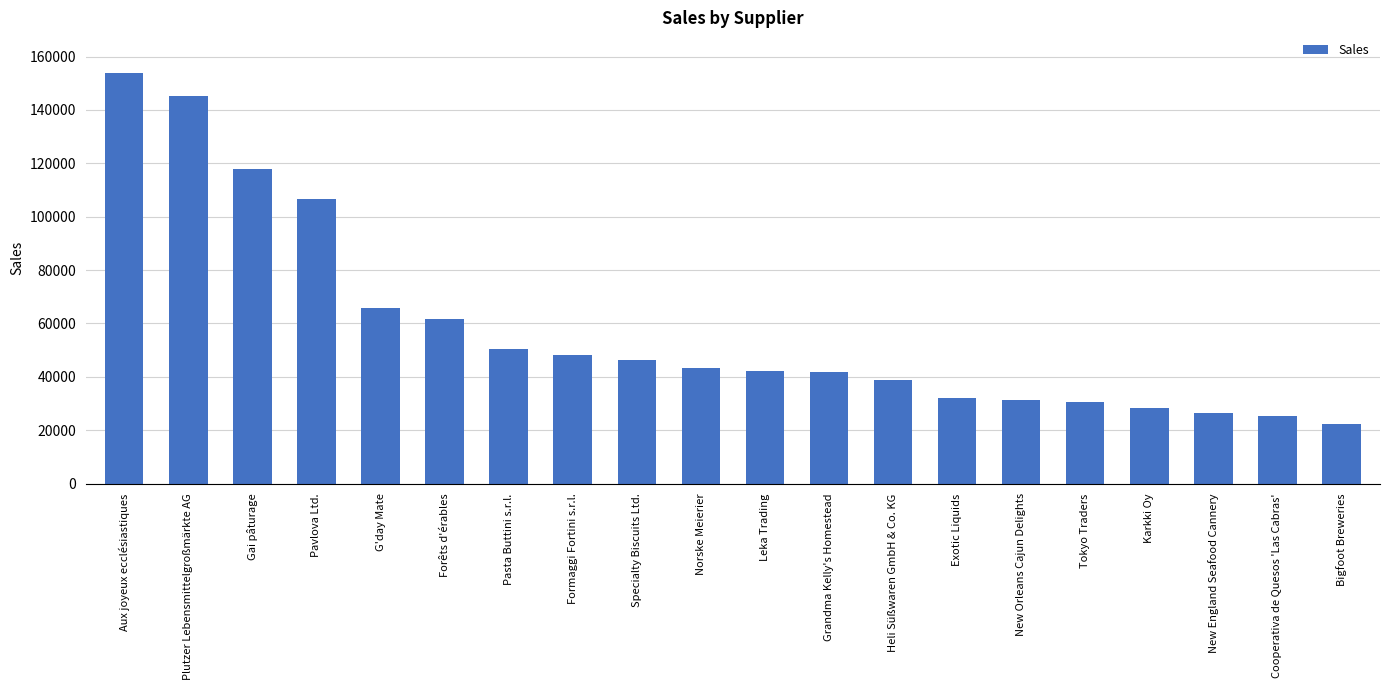

At which label does the data first exceed 43141?

Aux joyeux ecclésiastiques